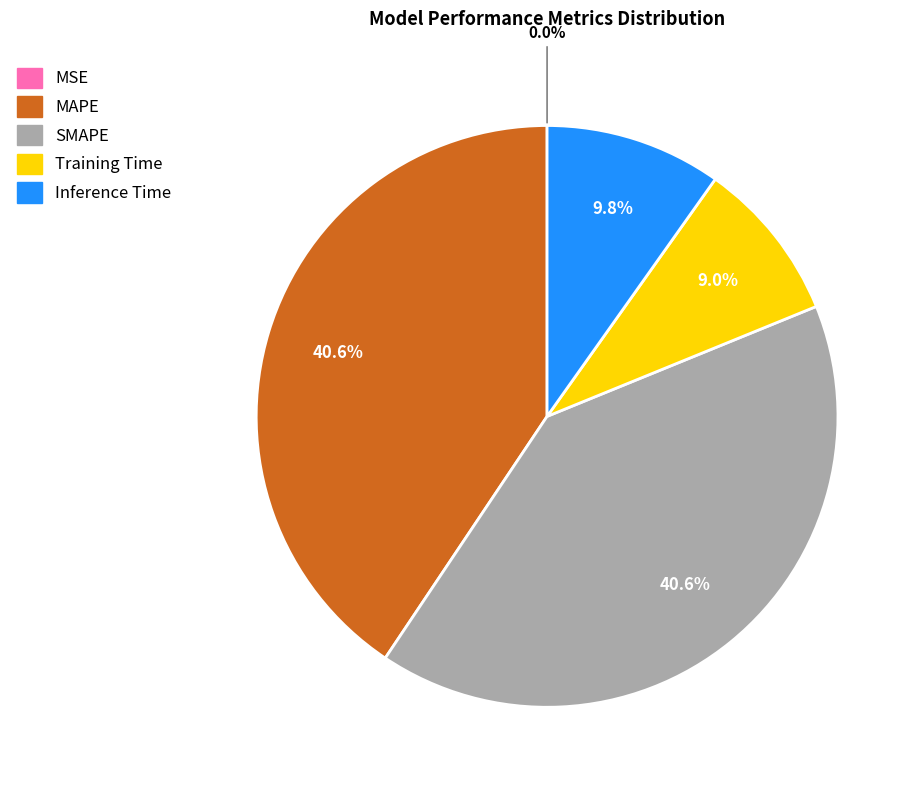

Combined, do MAPE and SMAPE account for over 50%?

Yes